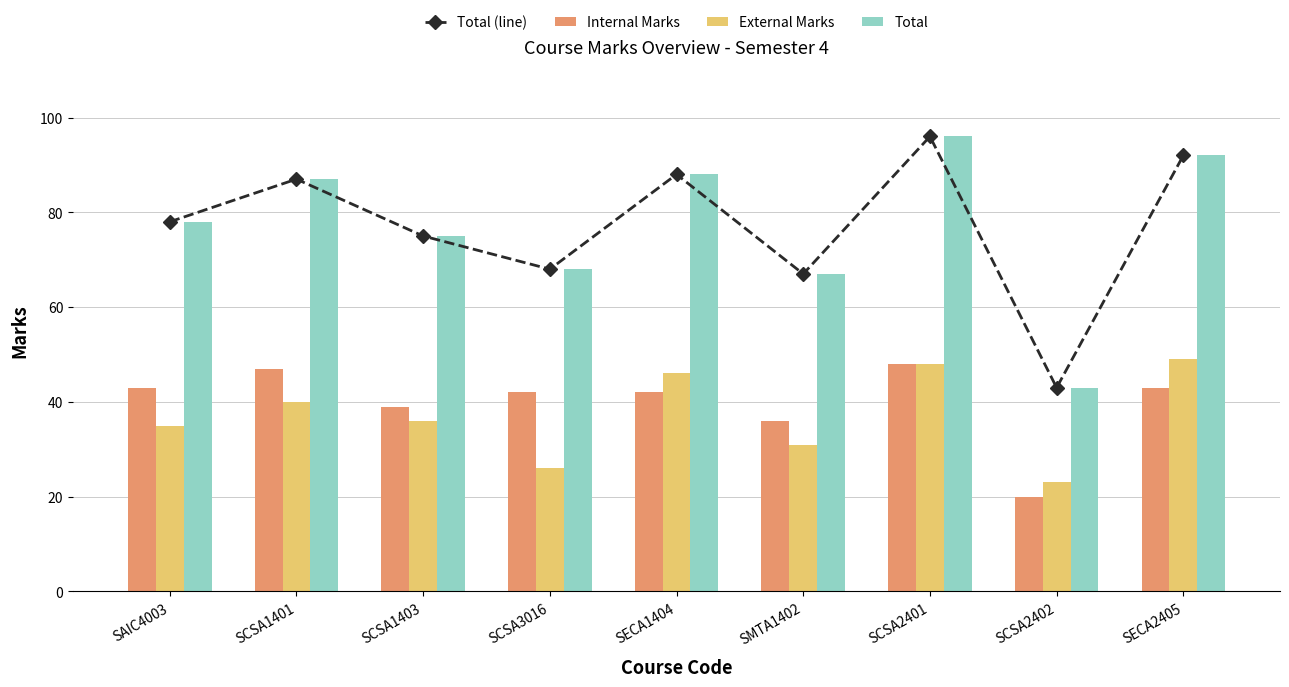

Reading left to right, transcribe all the data shown in this chart.

Total (line): SAIC4003=78	SCSA1401=87	SCSA1403=75	SCSA3016=68	SECA1404=88	SMTA1402=67	SCSA2401=96	SCSA2402=43	SECA2405=92
Internal Marks: SAIC4003=43	SCSA1401=47	SCSA1403=39	SCSA3016=42	SECA1404=42	SMTA1402=36	SCSA2401=48	SCSA2402=20	SECA2405=43
External Marks: SAIC4003=35	SCSA1401=40	SCSA1403=36	SCSA3016=26	SECA1404=46	SMTA1402=31	SCSA2401=48	SCSA2402=23	SECA2405=49
Total: SAIC4003=78	SCSA1401=87	SCSA1403=75	SCSA3016=68	SECA1404=88	SMTA1402=67	SCSA2401=96	SCSA2402=43	SECA2405=92